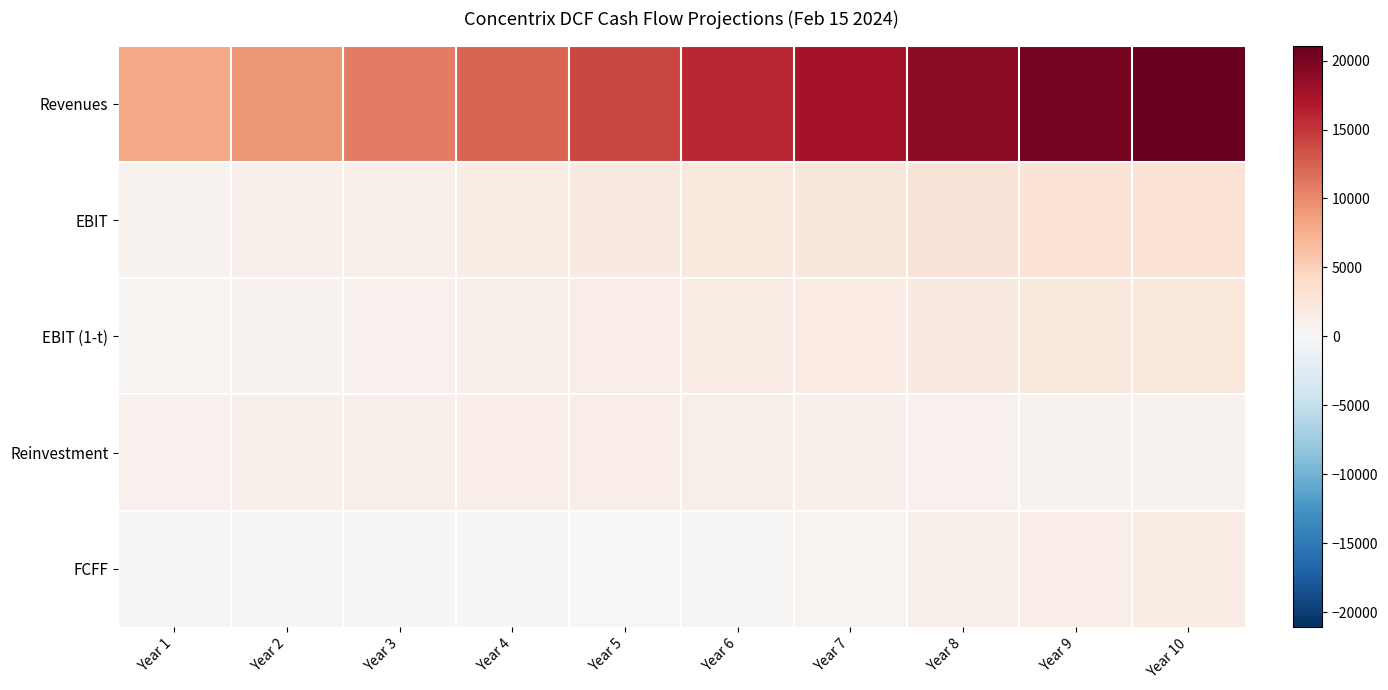

Between Year 1 and Year 4, which series saw the biggest shift?

Revenues